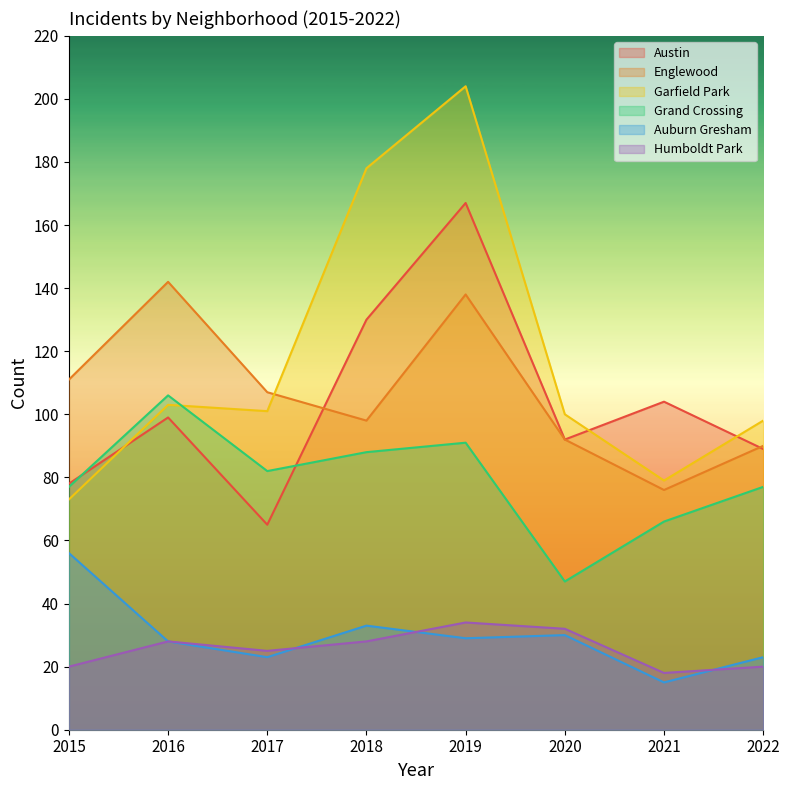

What are all the series names shown in the legend?

Austin, Englewood, Garfield Park, Grand Crossing, Auburn Gresham, Humboldt Park